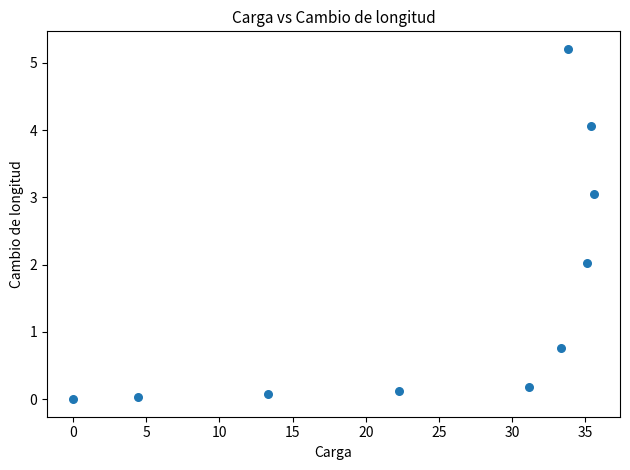

What is the range of X values (max minus min)?

35.6